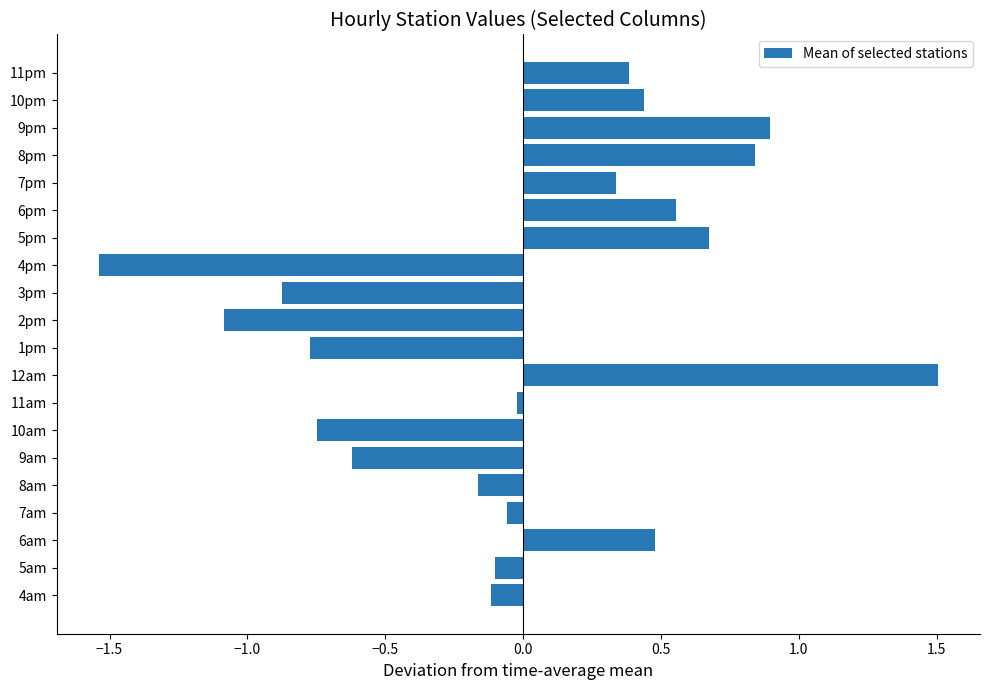

Which category has the lowest value across all series?

4pm